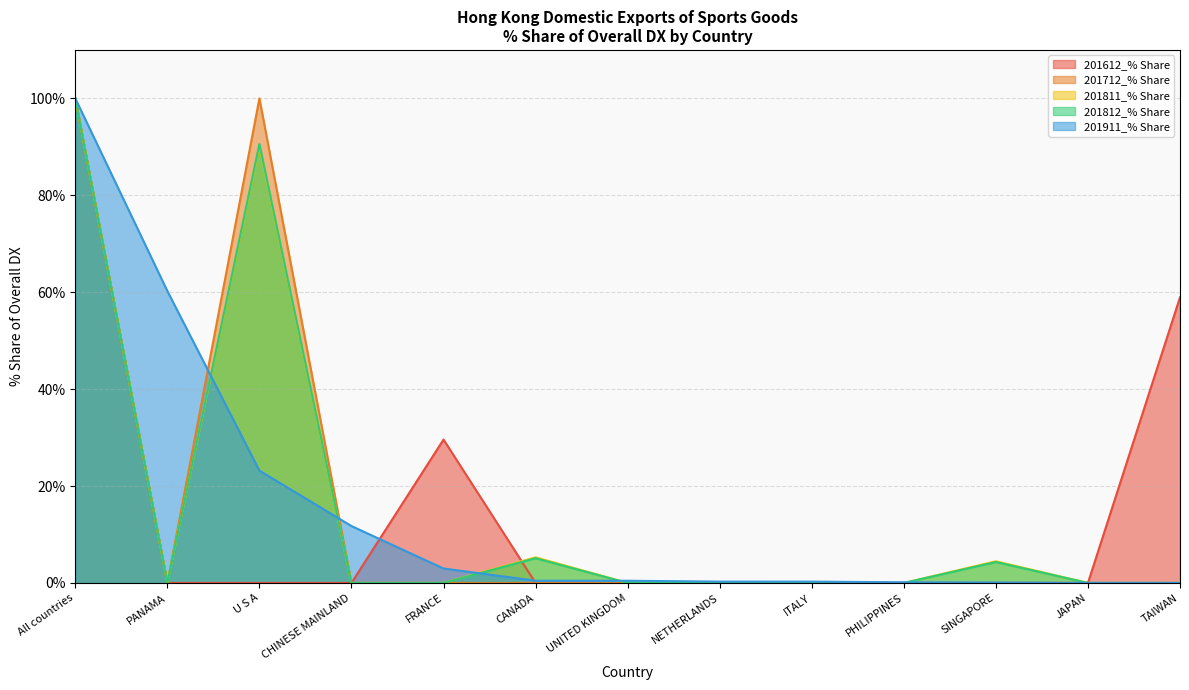

At which category does 201812_% Share reach its first local peak?

U S A